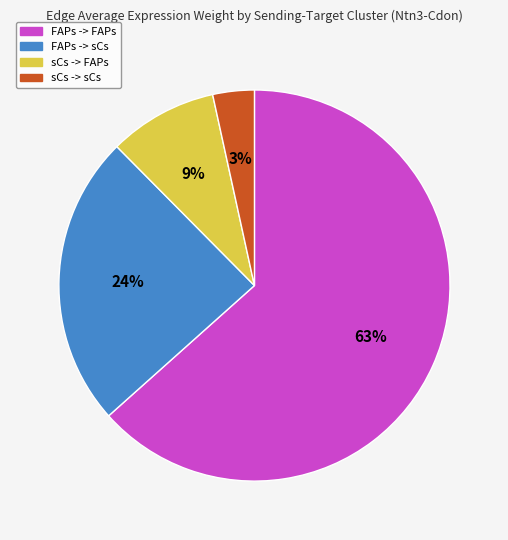

The FAPs -> sCs slice represents 11% of the pie. True or false?

False